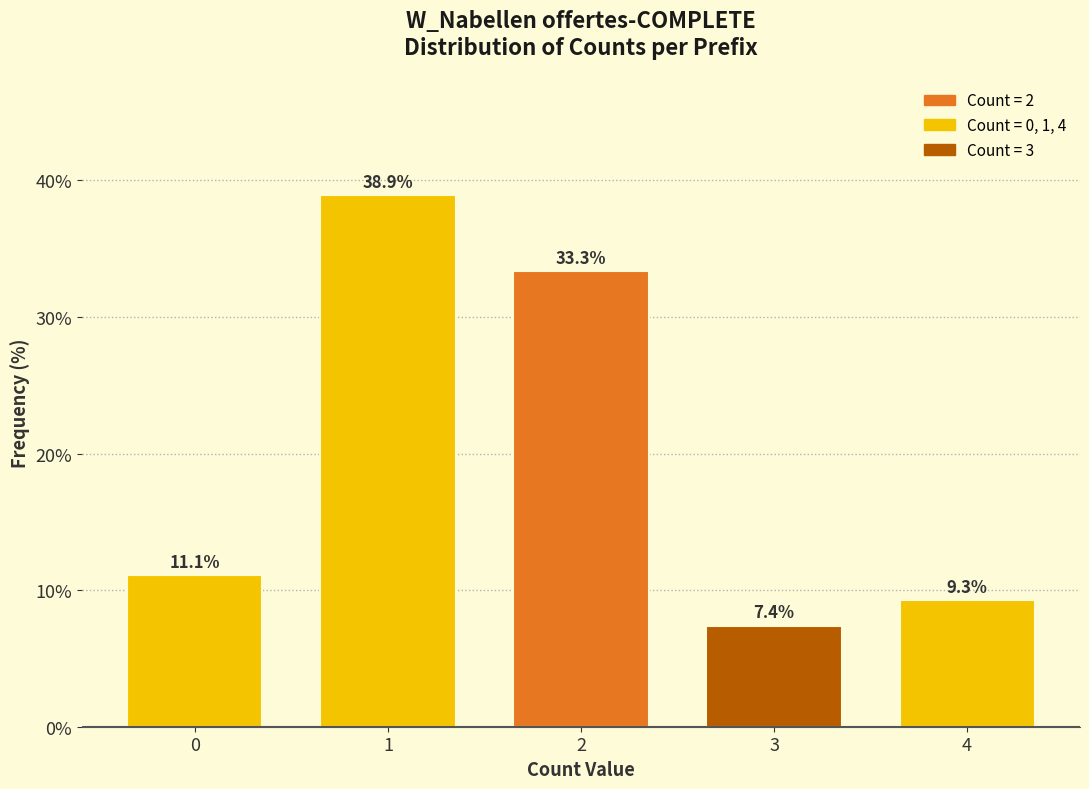

Reading left to right, list all the values displayed in this chart.

11.1	38.9	33.3	7.4	9.3